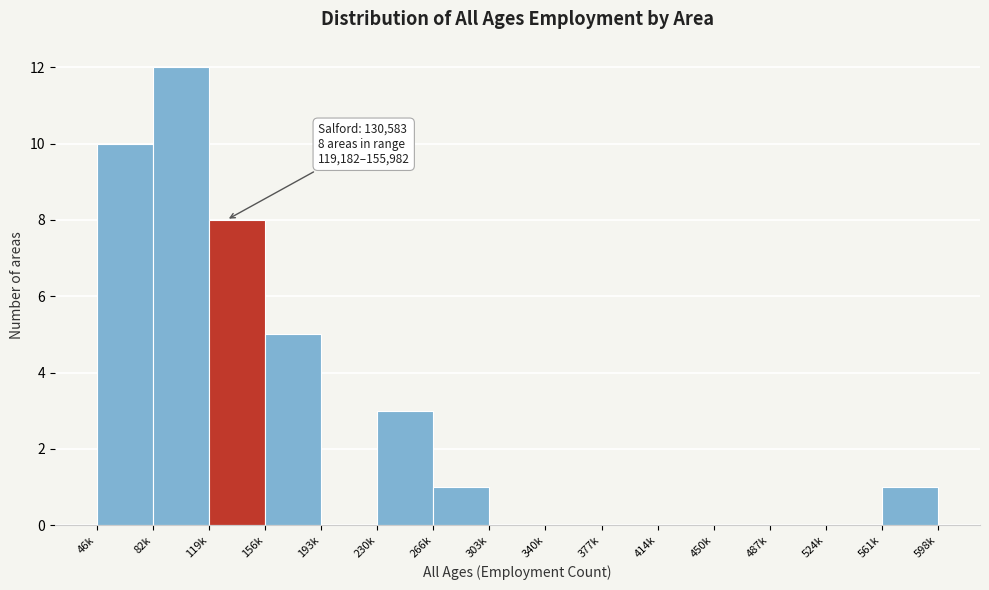

Reading left to right, list all the values displayed in this chart.

46k=10	82k=12	119k=8	156k=5	193k=0	230k=3	266k=1	303k=0	340k=0	377k=0	414k=0	450k=0	487k=0	524k=0	561k=1